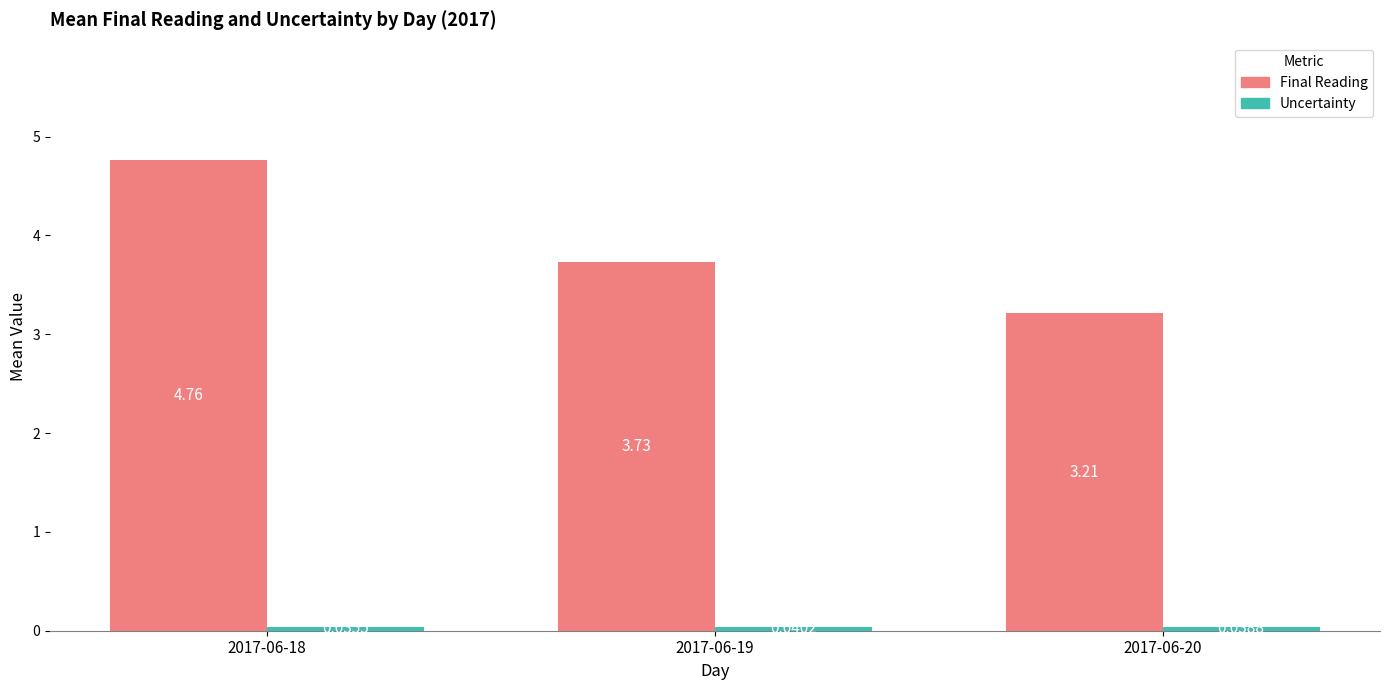

Read the Final Reading value at 2017-06-20.

3.2